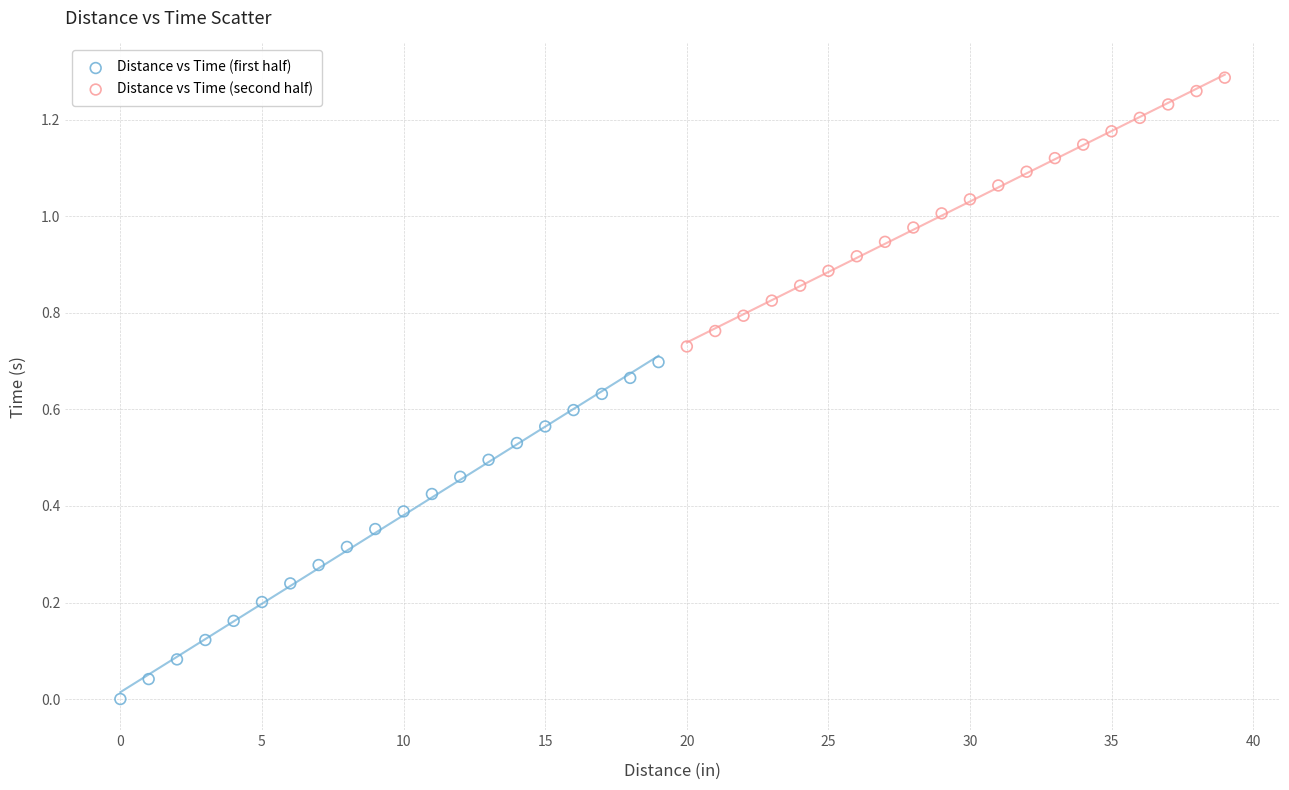

Which series reaches the maximum Y coordinate?

Distance vs Time (second half)